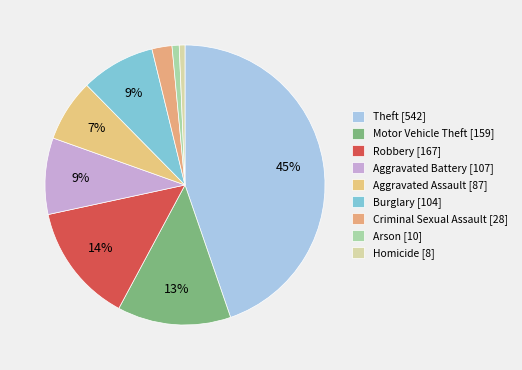

Which slice is the largest?

Theft